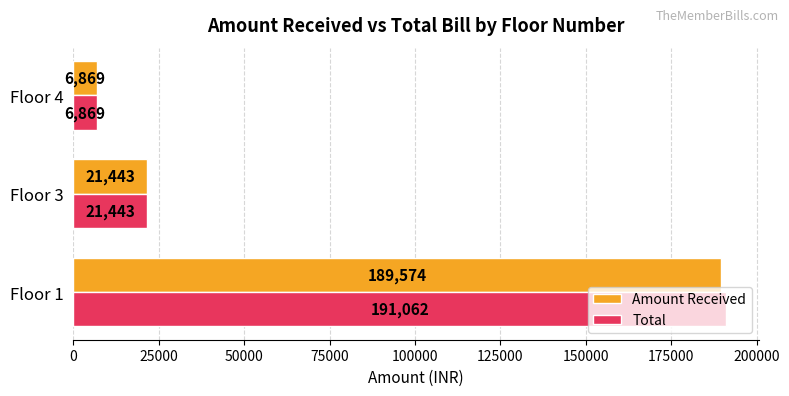

What is the sum of all Total values?

219374.0